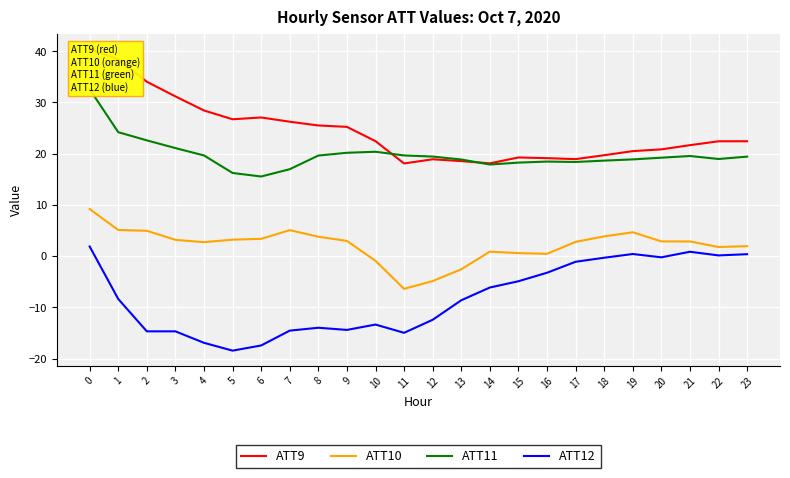

Is this an area chart (filled region under the line)?

No